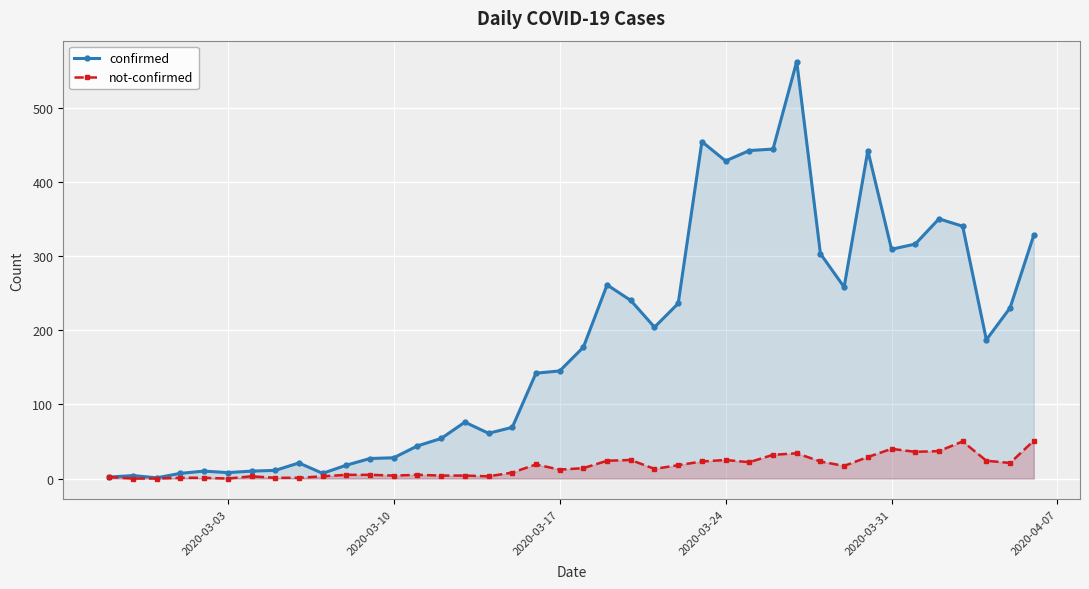

What are all the series names shown in the legend?

confirmed, not-confirmed